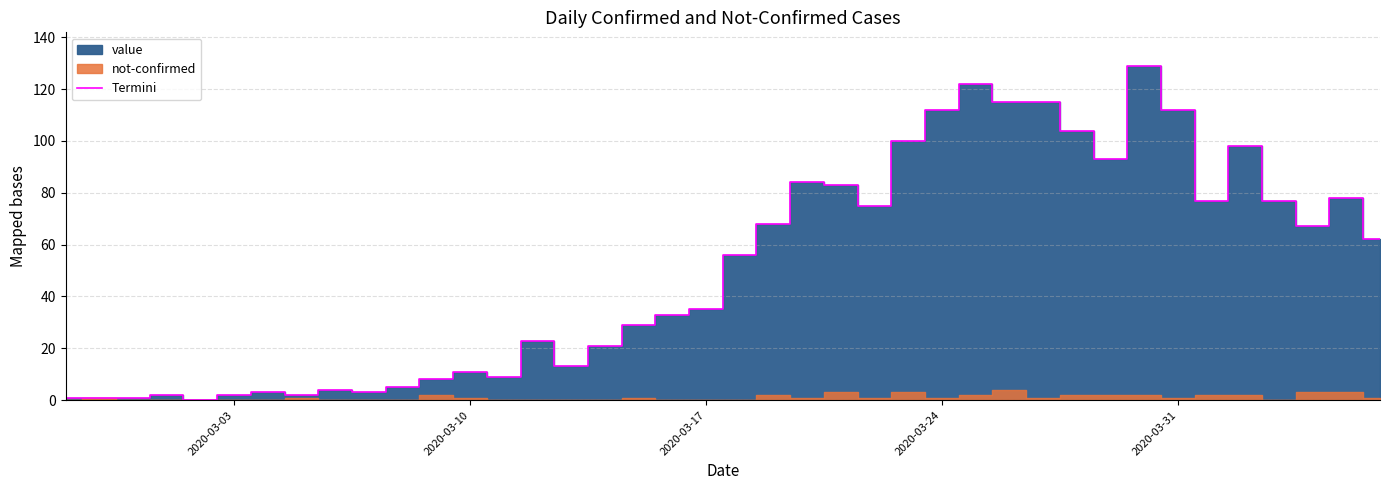

How many data points are above 56?

19